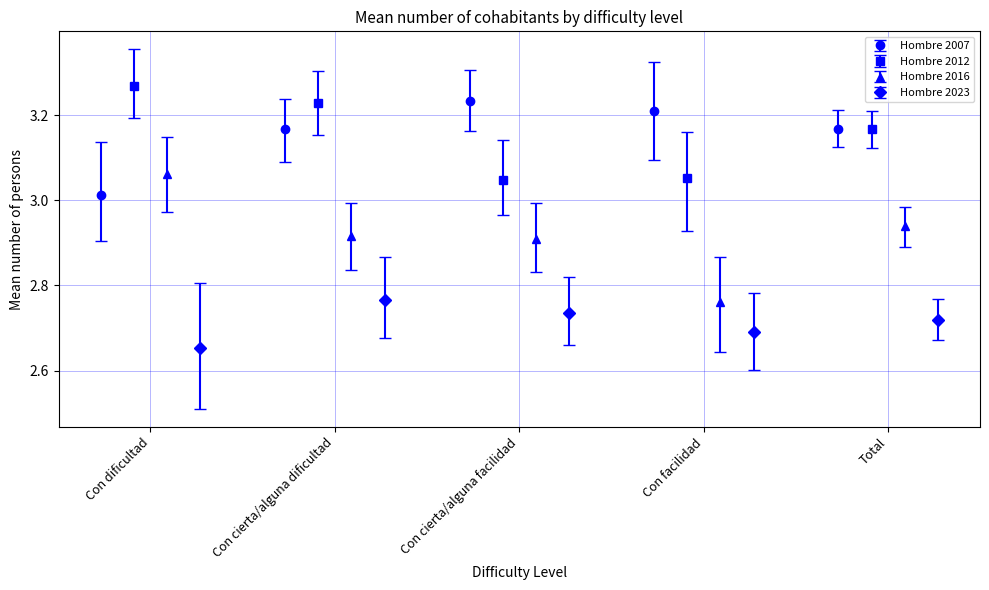

Count the Hombre 2012 values in the range 3 to 4.

5